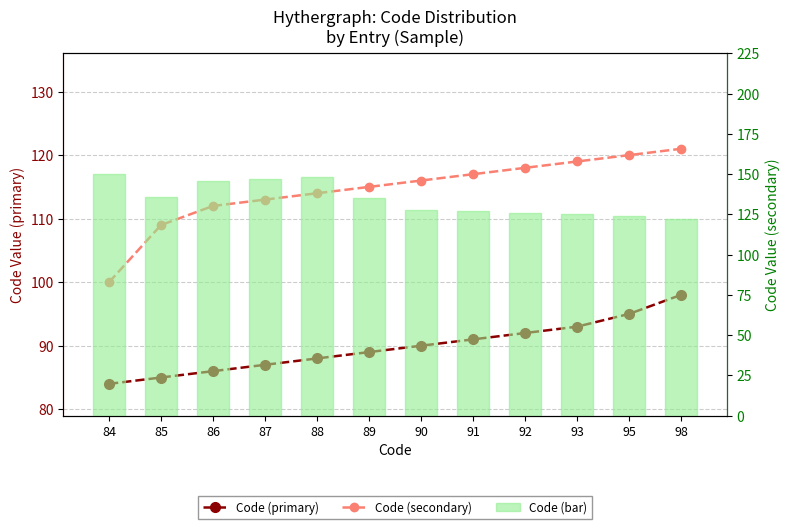

Reading right to left, extract all data points from this chart.

Code (primary): 98	95	93	92	91	90	89	88	87	86	85	84
Code (secondary): 121	120	119	118	117	116	115	114	113	112	109	100
Code (bar): 122	124	125	126	127	128	135	148	147	146	136	150